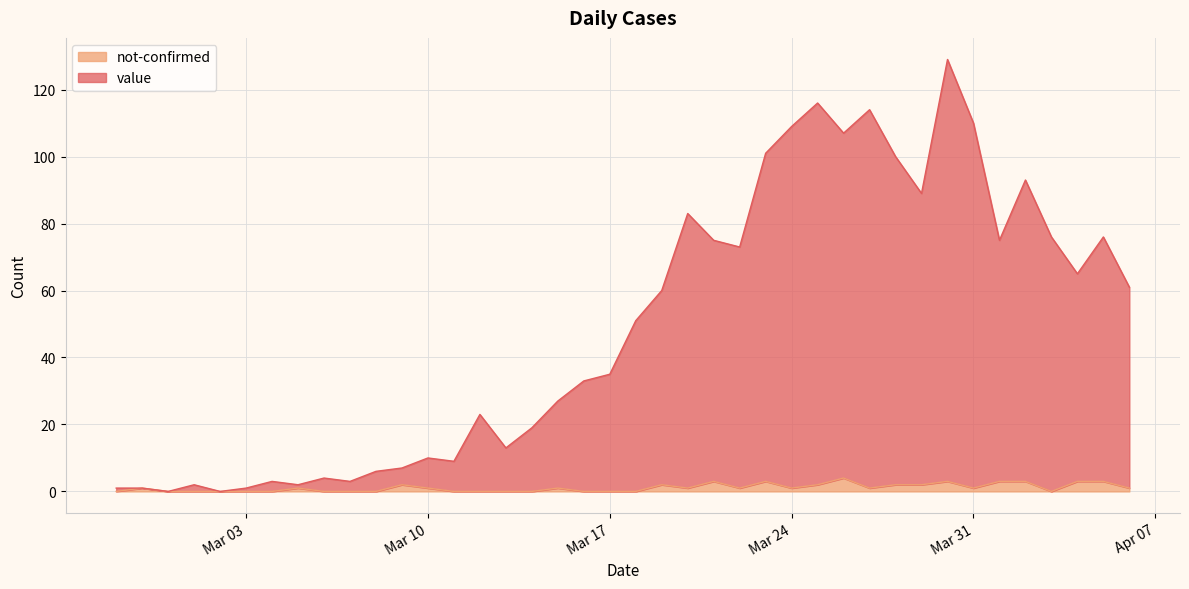

At which label does not-confirmed reach its peak?

2020-03-26